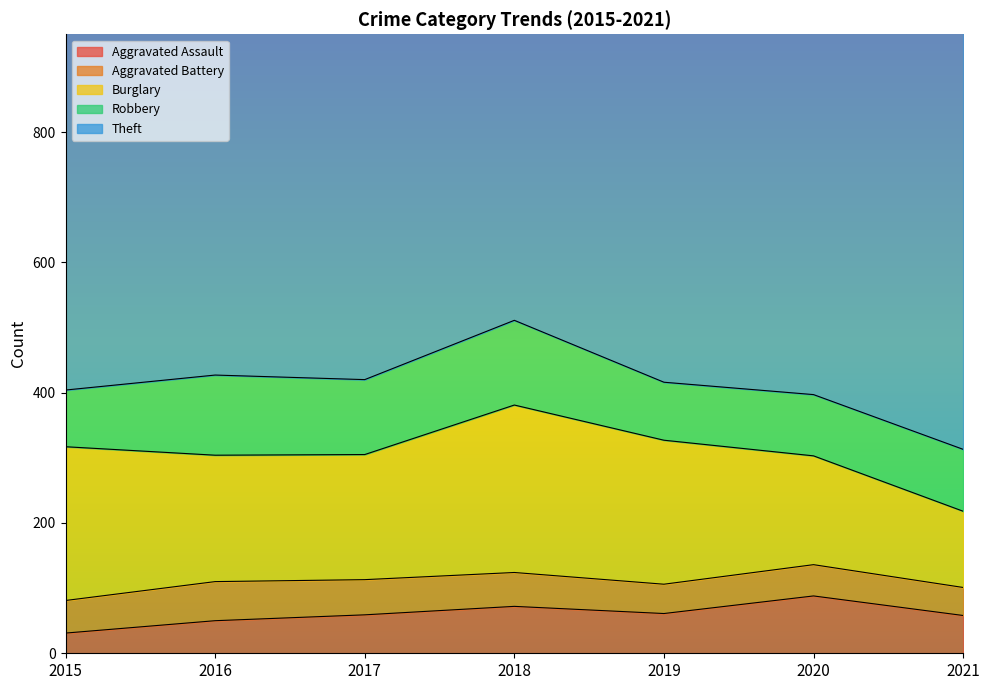

What is the difference between the maximum and minimum values in the Burglary series?

140